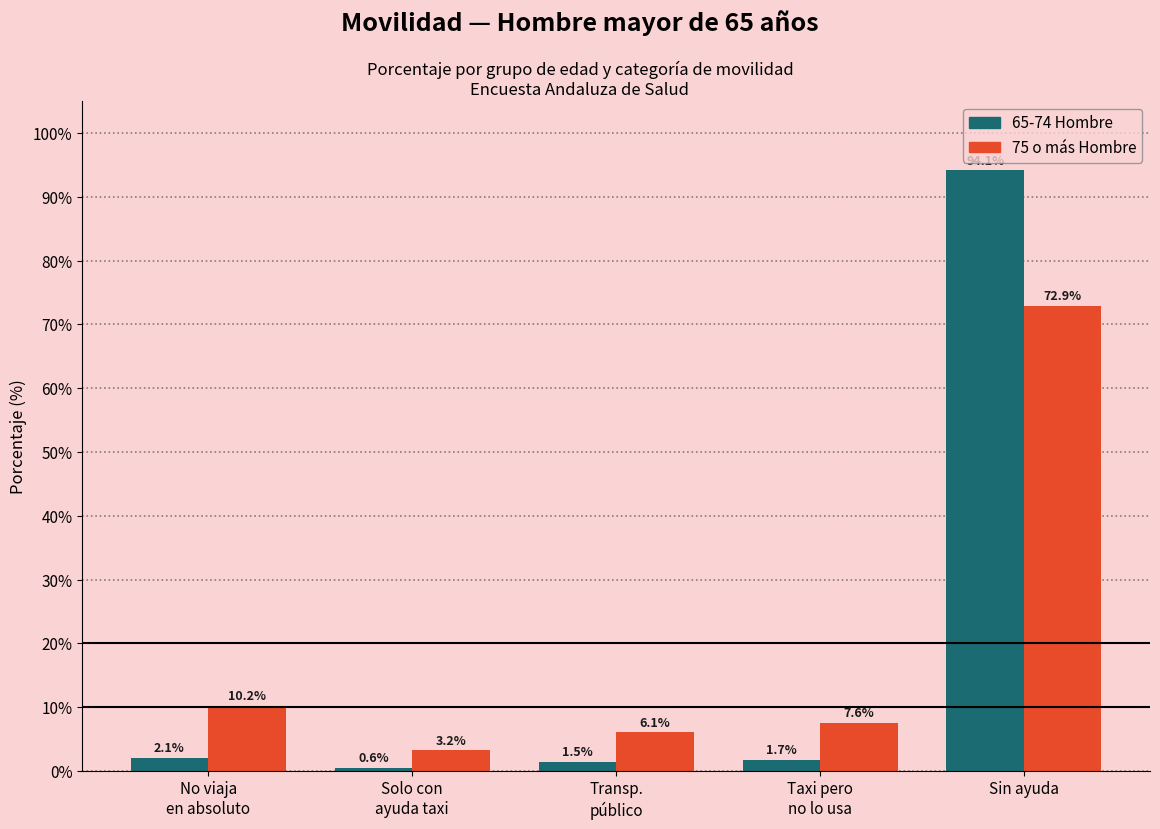

Reading left to right, what are all the values shown in this chart?

65-74 Hombre: 2.1	0.6	1.5	1.7	94.1
75 o más Hombre: 10.2	3.2	6.1	7.6	72.9